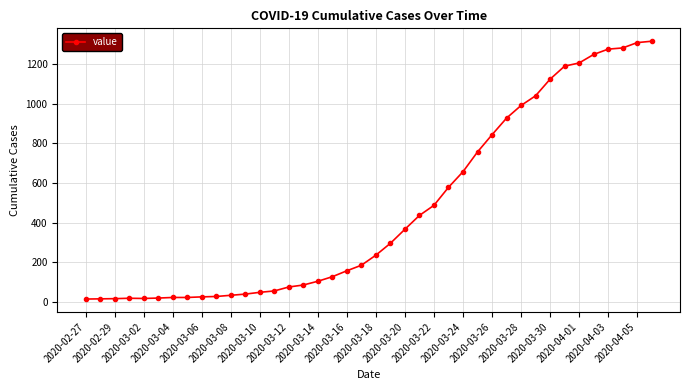

What is the average value?

466